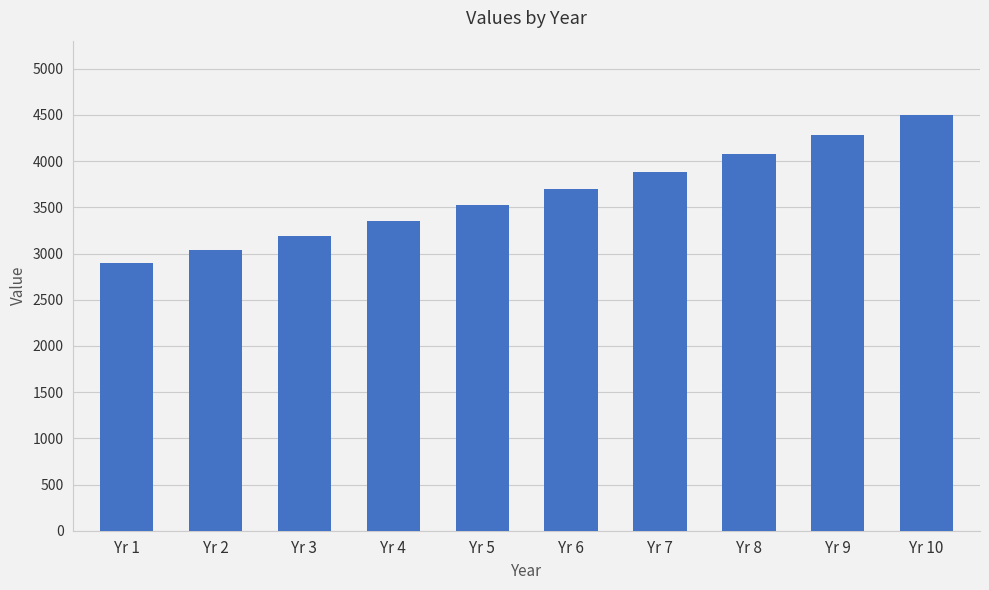

What is the value of the 5th bar from the left?

3521.8